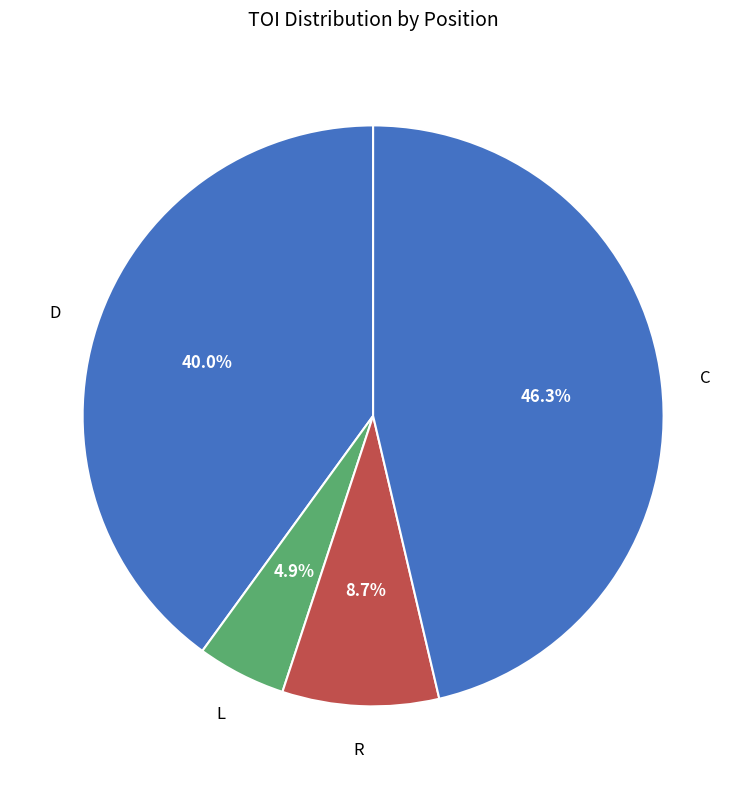

How many slices are in this pie chart?

4